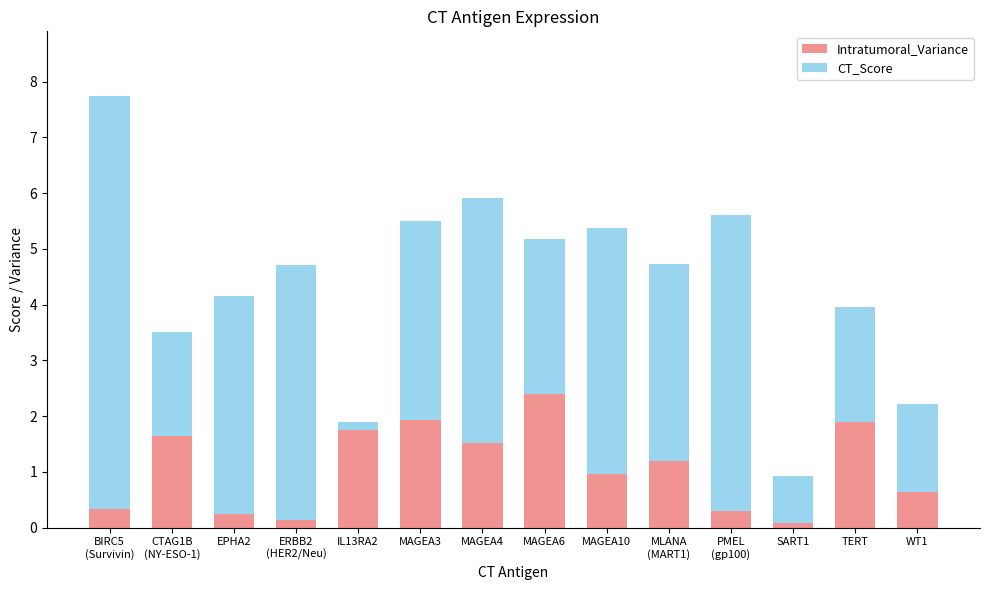

How many data points in Intratumoral_Variance are less than 1?

7